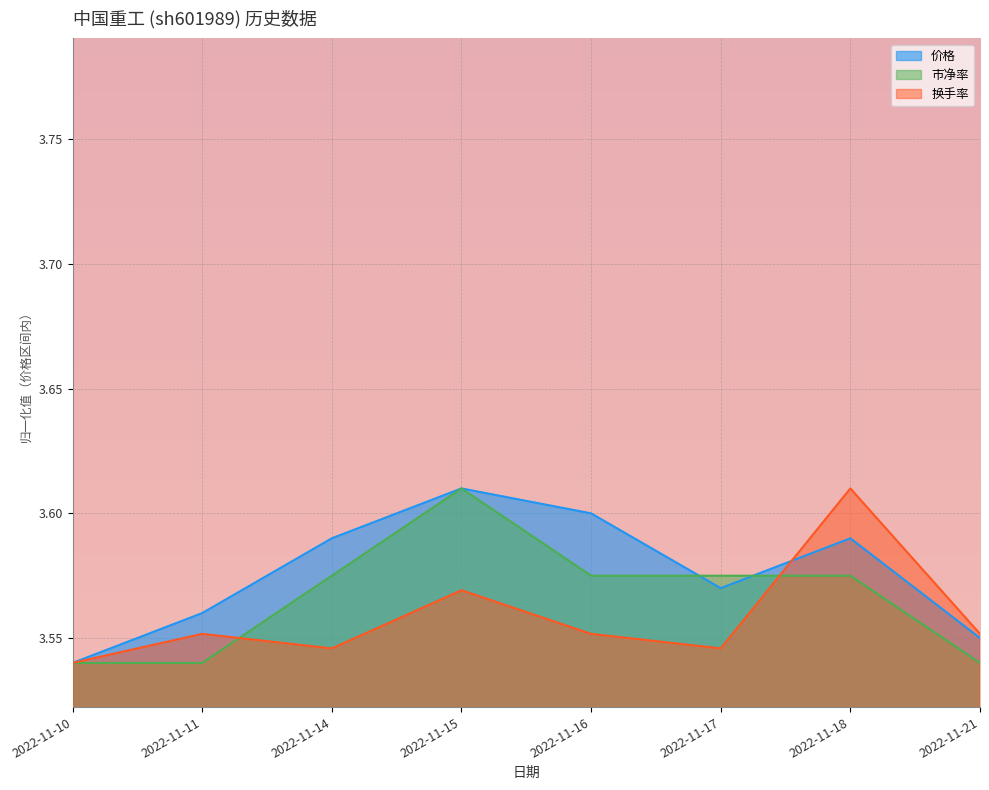

What is the lowest value of the 市净率 series?

3.5